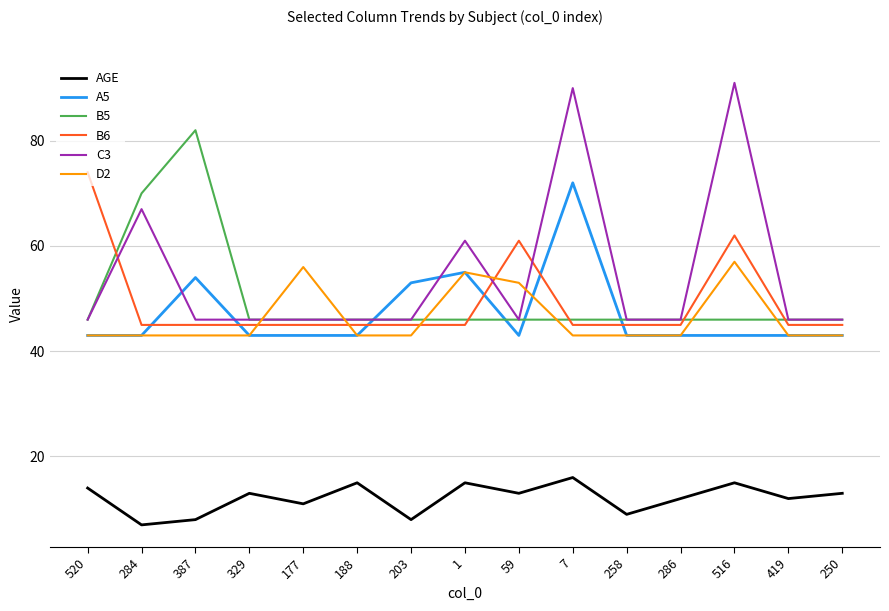

What is the spread (max minus min) of values at 203?

45